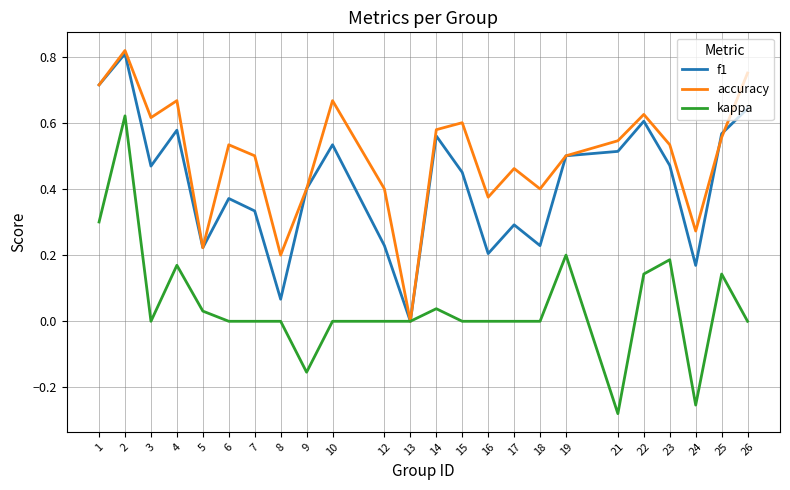

Count the accuracy values in the range 0 to 1.

24